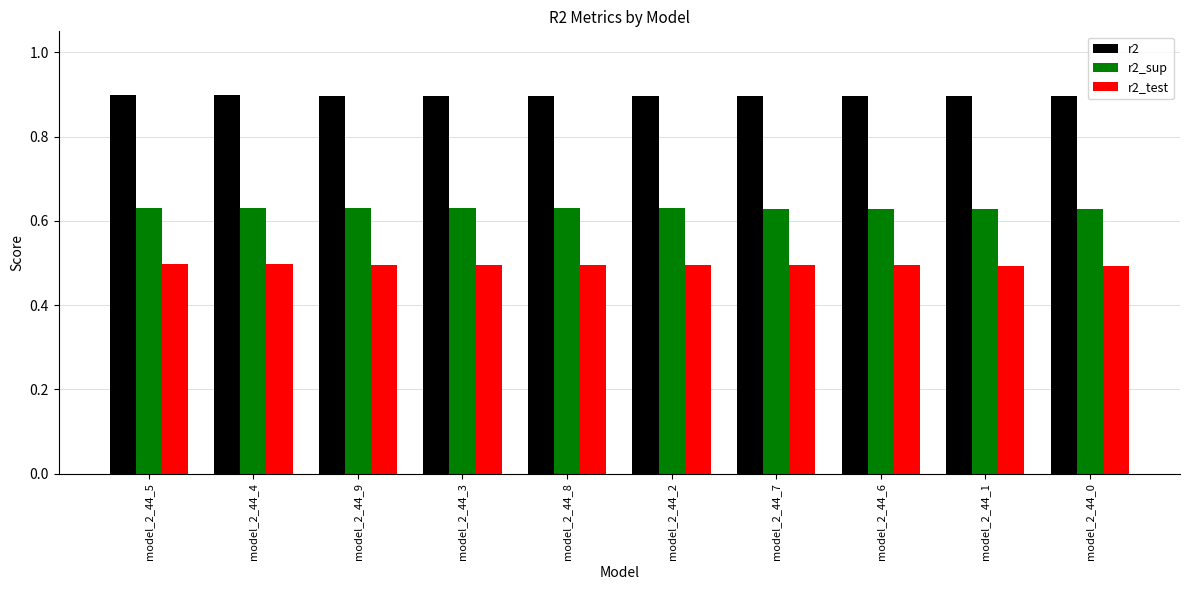

How many categories are shown in the chart?

10